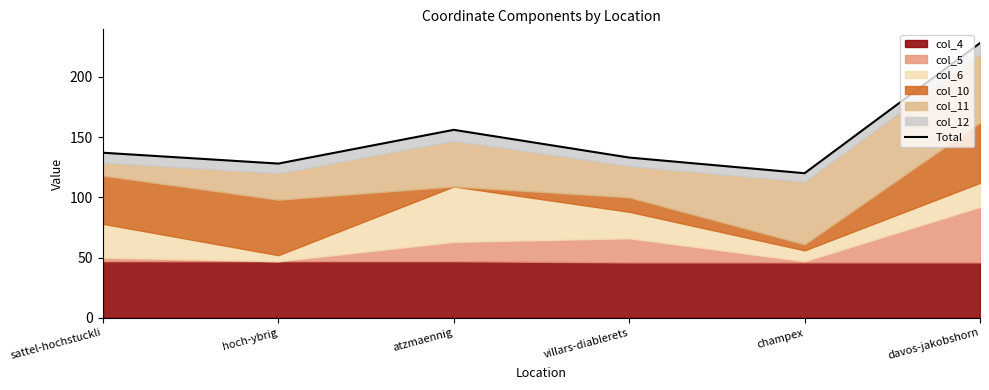

What is the greatest value displayed?

228